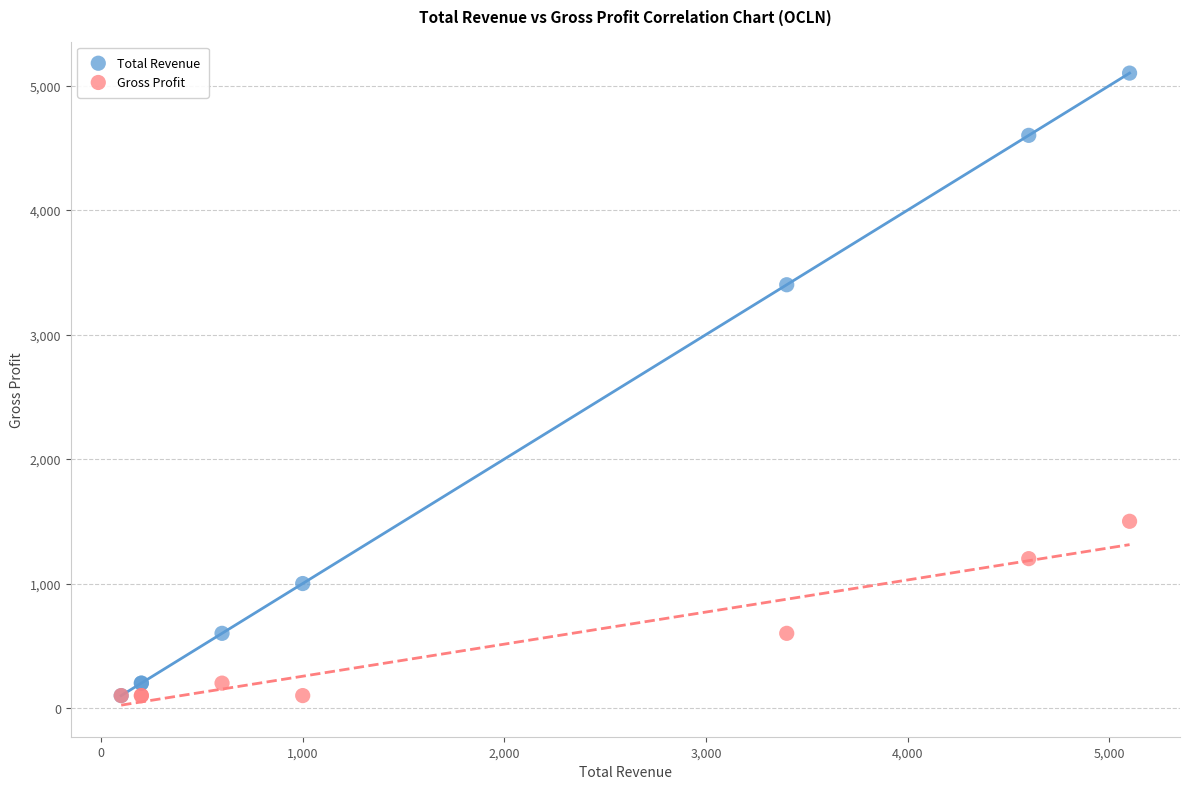

In the Total Revenue series, what Y value is closest to 2600?

3400